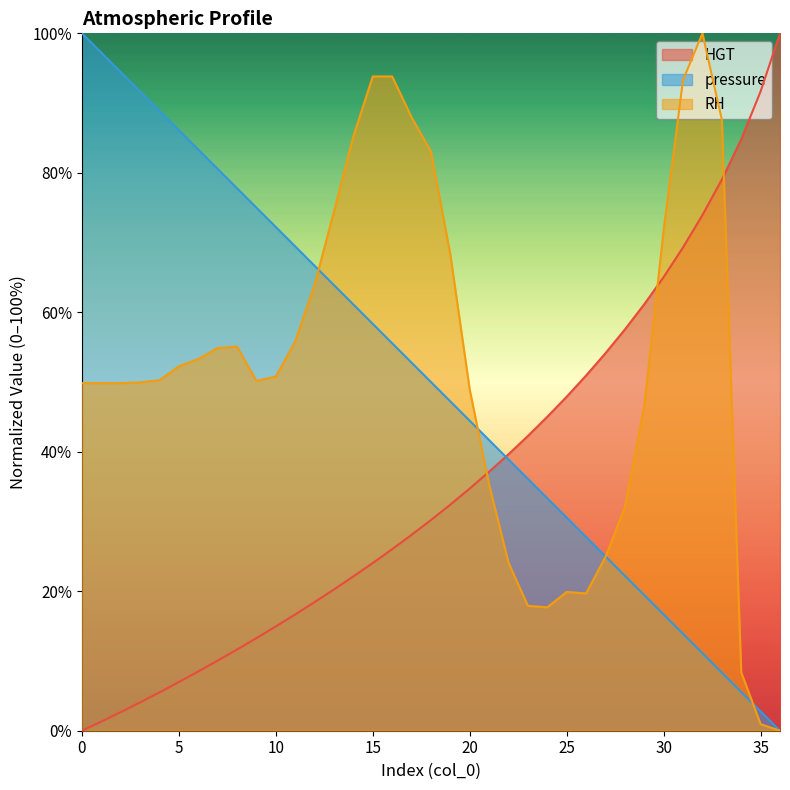

List the labels in order of RH value, largest first.

32, 15, 16, 31, 17, 33, 14, 18, 13, 30, 19, 12, 11, 8, 7, 6, 5, 10, 4, 9, 3, 0, 1, 2, 20, 29, 21, 28, 27, 22, 25, 26, 23, 24, 34, 35, 36